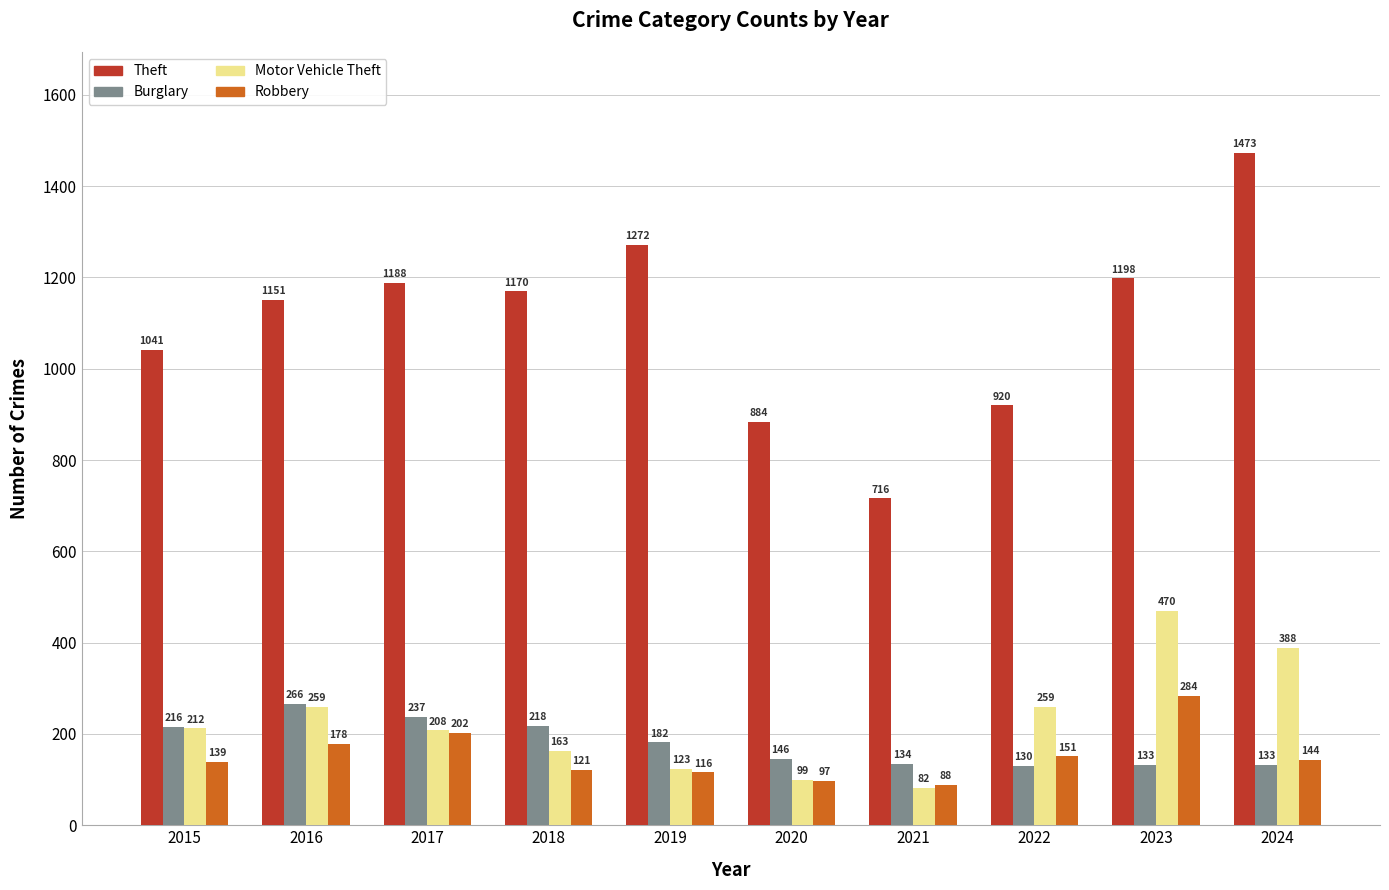

What is the value of the Theft bar at the 9th from the left?

1198